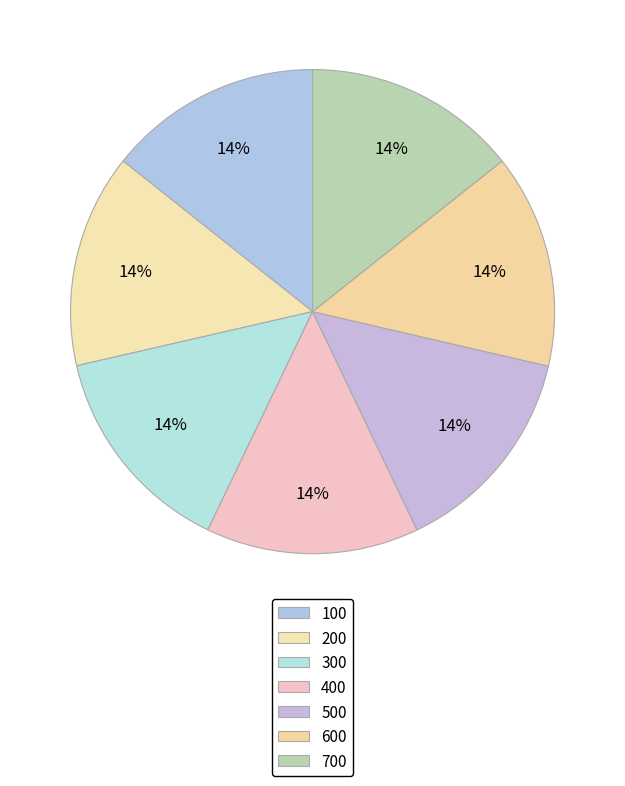

Approximately how many times larger is the value at 400 compared to 700?

1.0